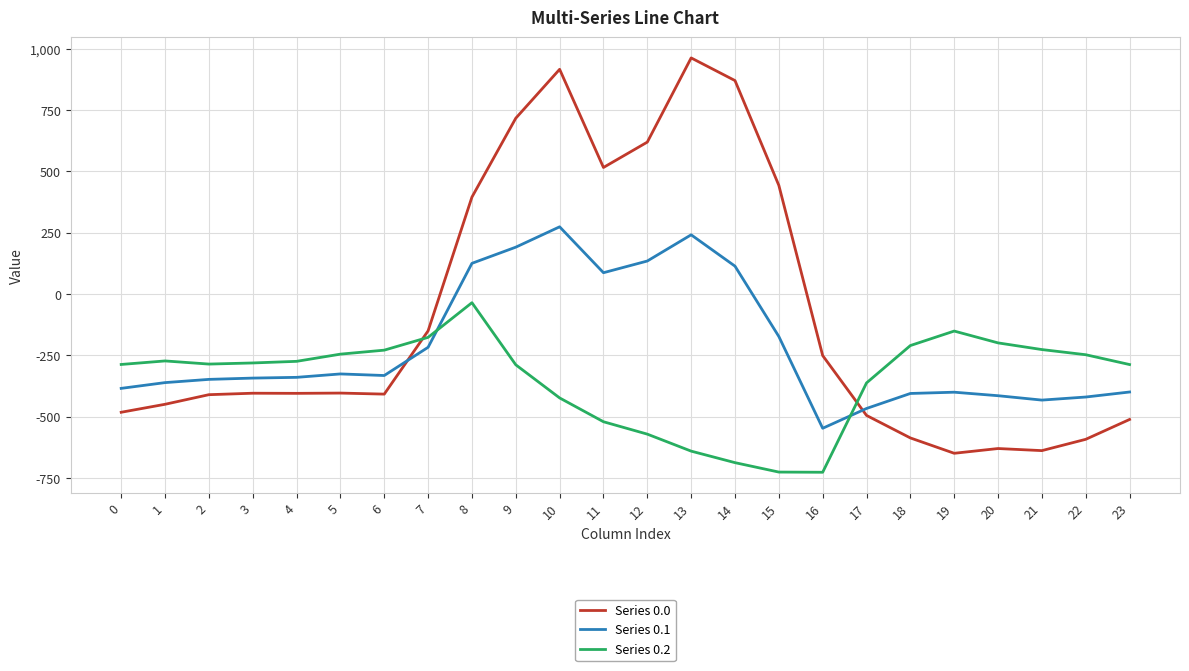

What are all the series names shown in the legend?

Series 0.0, Series 0.1, Series 0.2